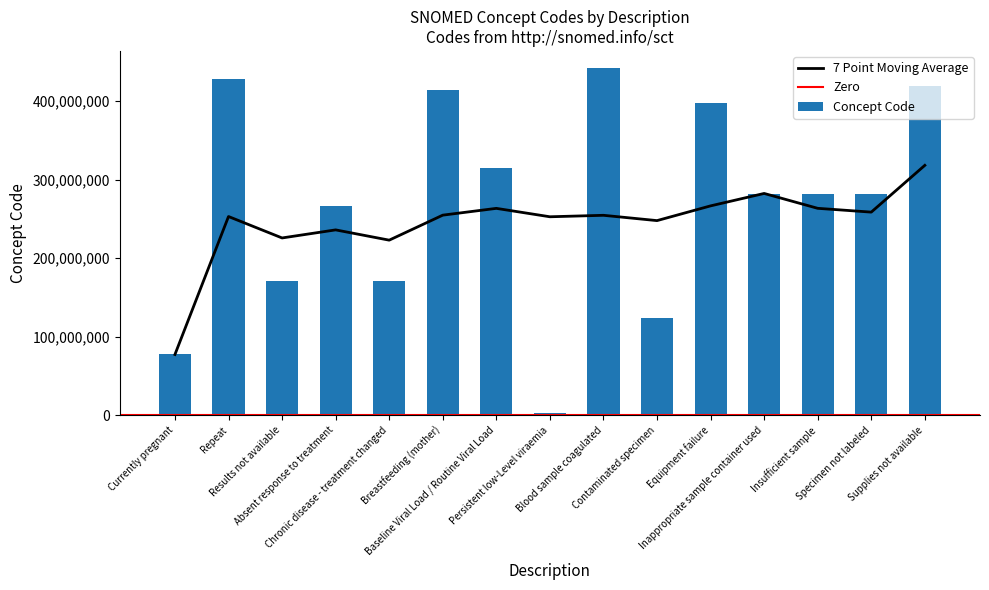

Reading right to left, extract all data points from this chart.

419182006	281265005	281268007	281264009	397933008	123840003	441510007	2528003	315124004	413712001	170564007	266721009	171111007	428450006	77386006